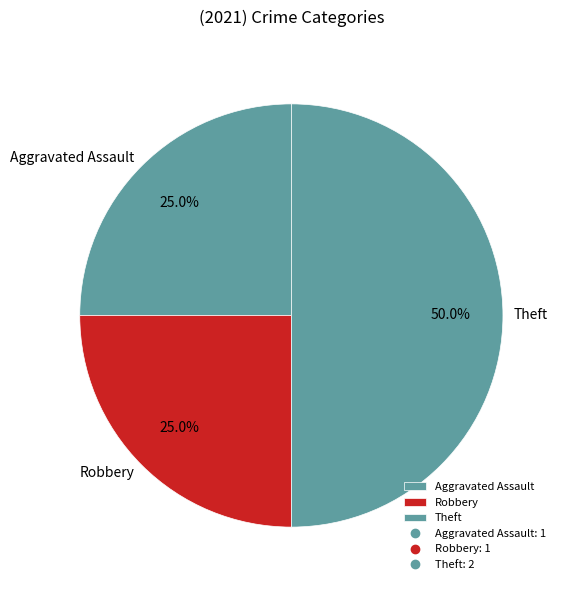

Is the sum of Aggravated Assault and Theft greater than half?

Yes